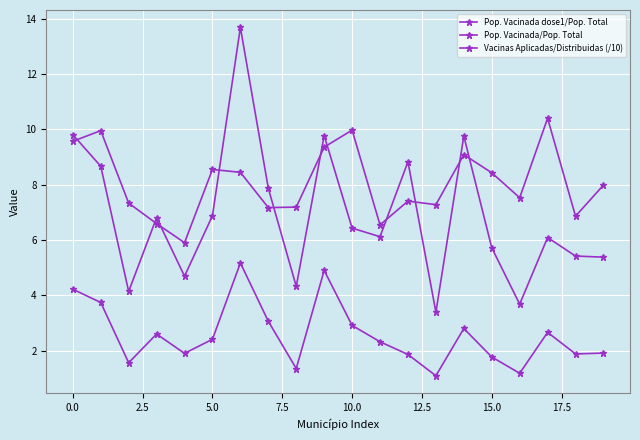

Which series has the largest total across all categories?

Vacinas Aplicadas/Distribuidas (/10)